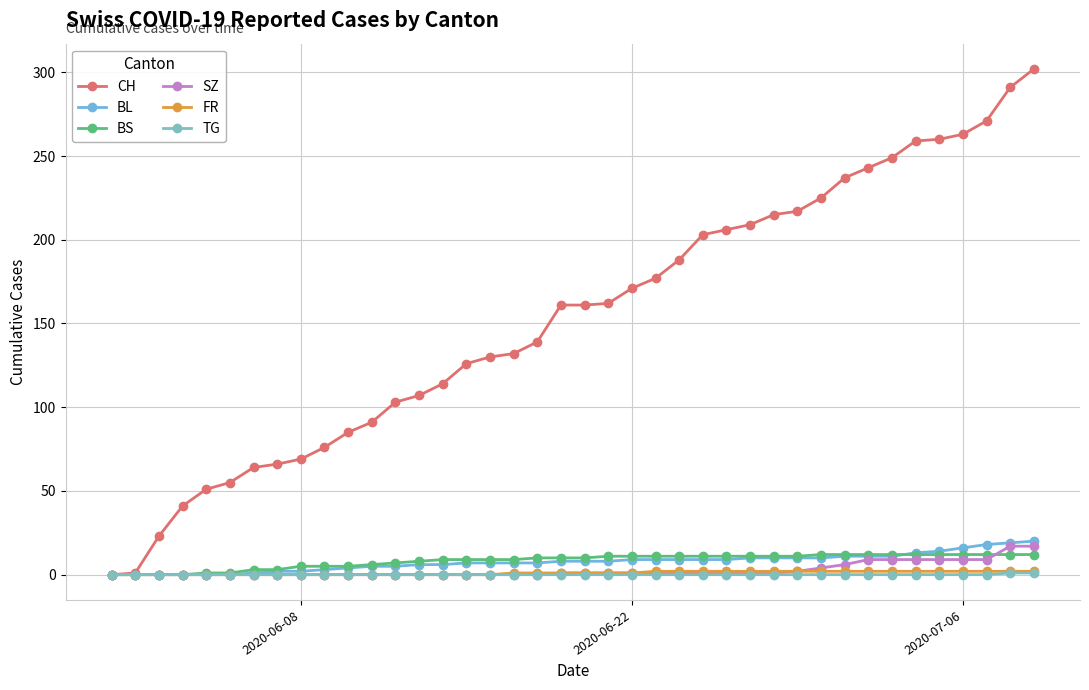

How many lines are shown in the chart?

6